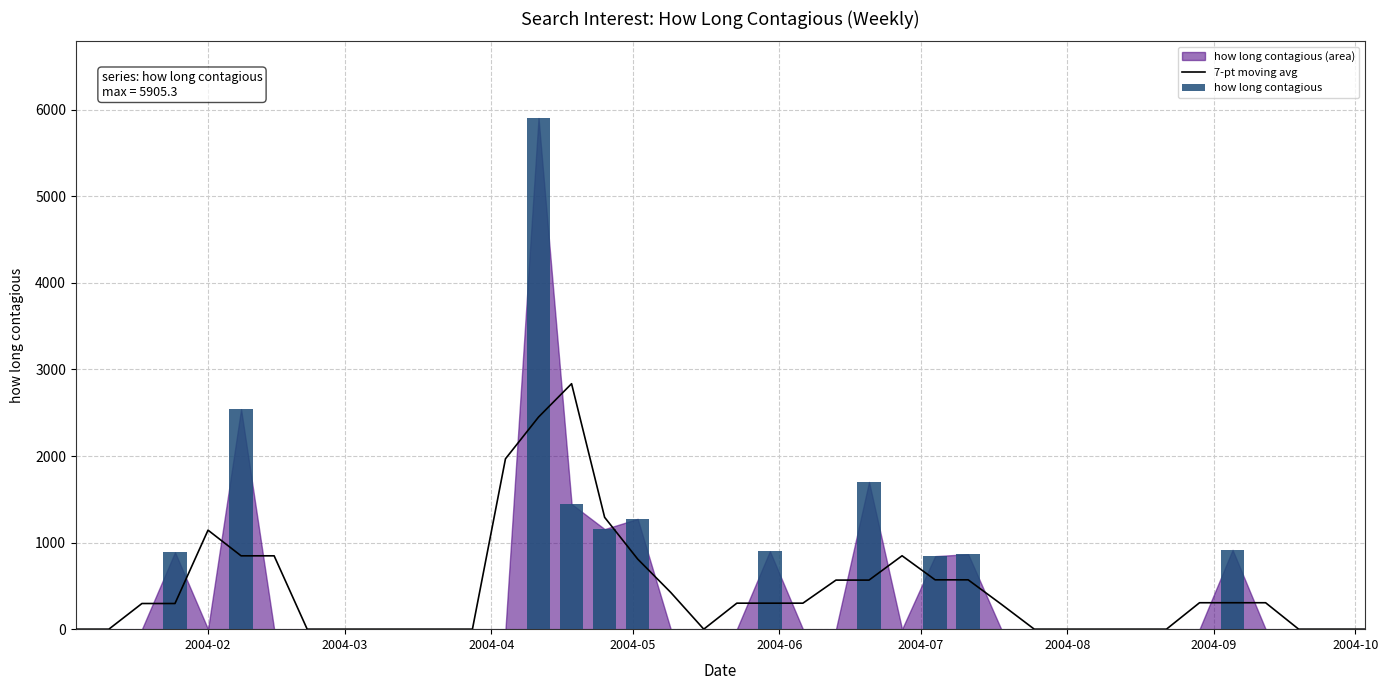

What is the average value of the how long contagious series?

461.0